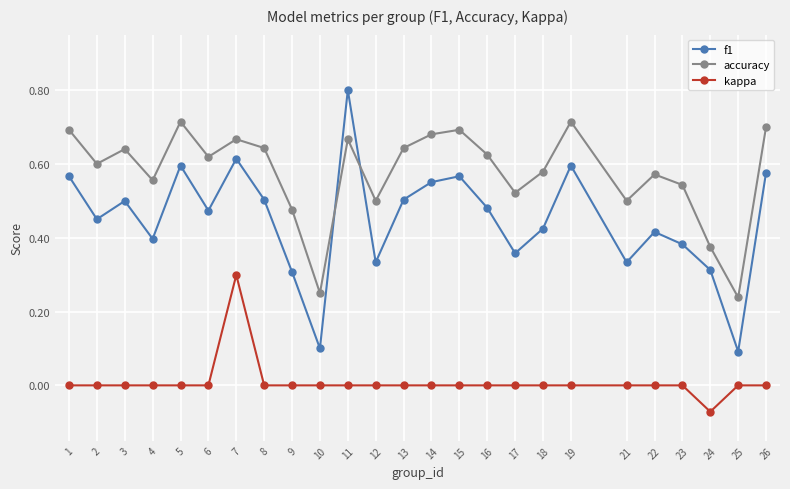

True or false: accuracy and f1 intersect in this chart.

True